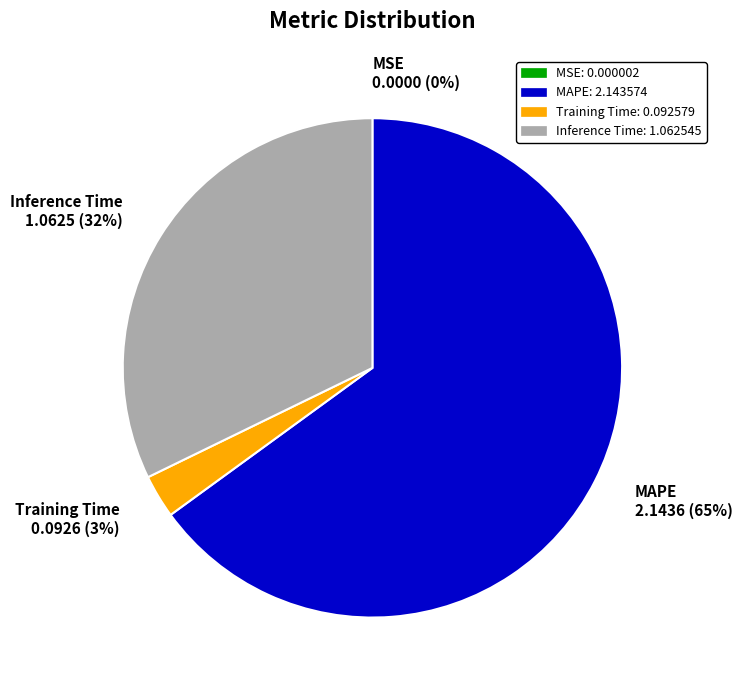

Which slice represents more than half of the pie?

MAPE 2.1436 (65%)